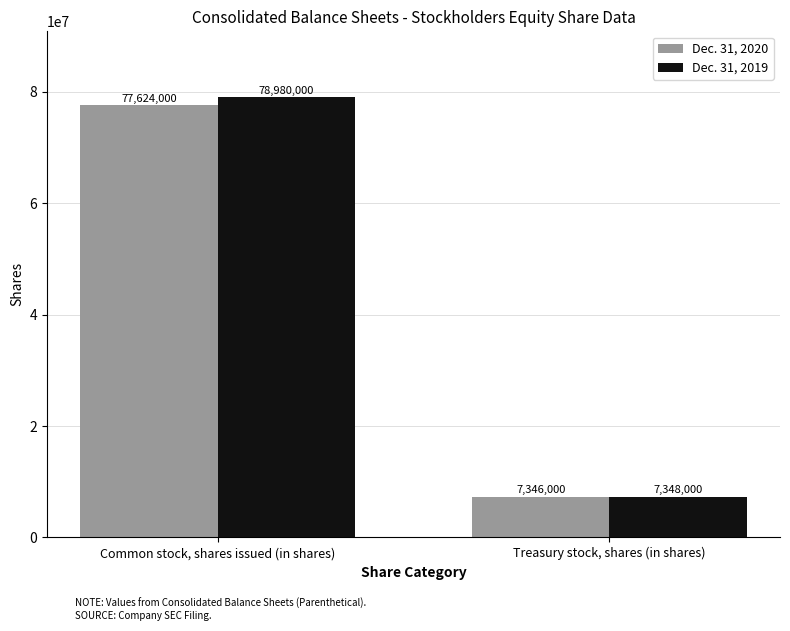

Reading left to right, list all the values displayed in this chart.

Dec. 31, 2020: Common stock, shares issued (in shares)=77624000	Treasury stock, shares (in shares)=7346000
Dec. 31, 2019: Common stock, shares issued (in shares)=78980000	Treasury stock, shares (in shares)=7348000